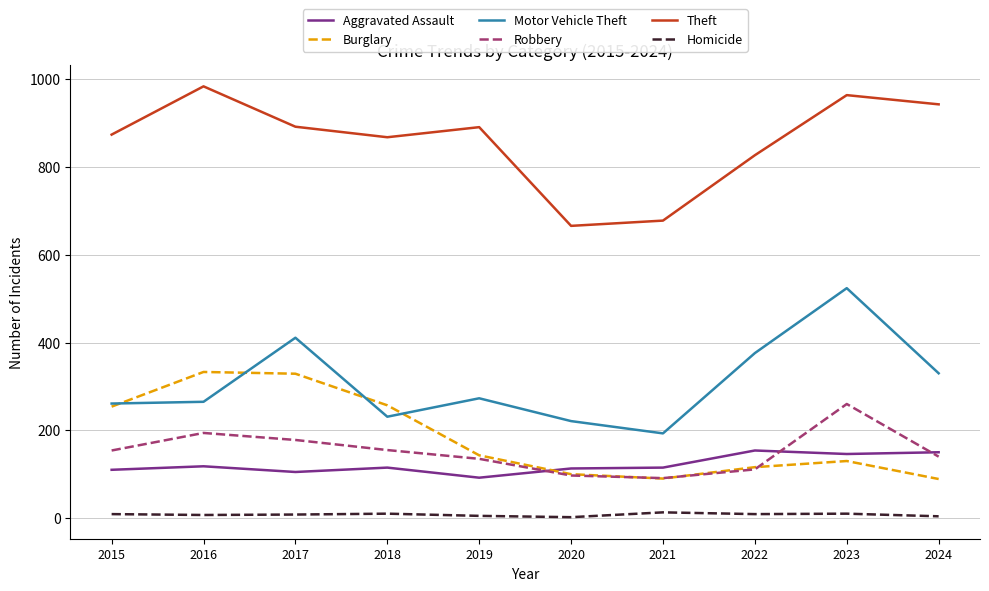

What is the average value of the Burglary series?

184